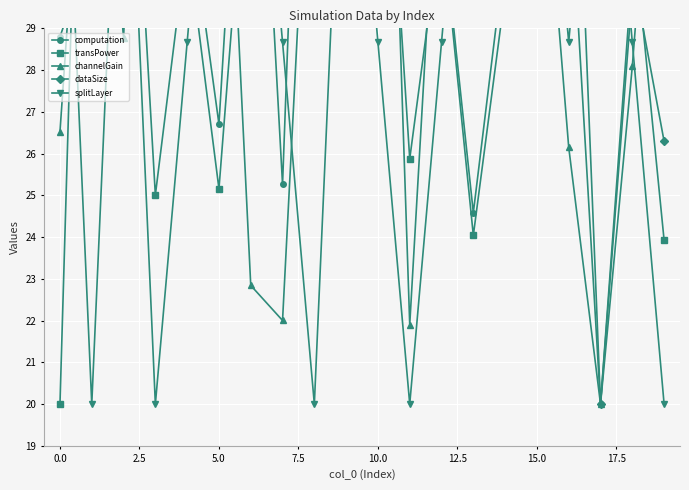

What is the maximum value for dataSize?

46.0